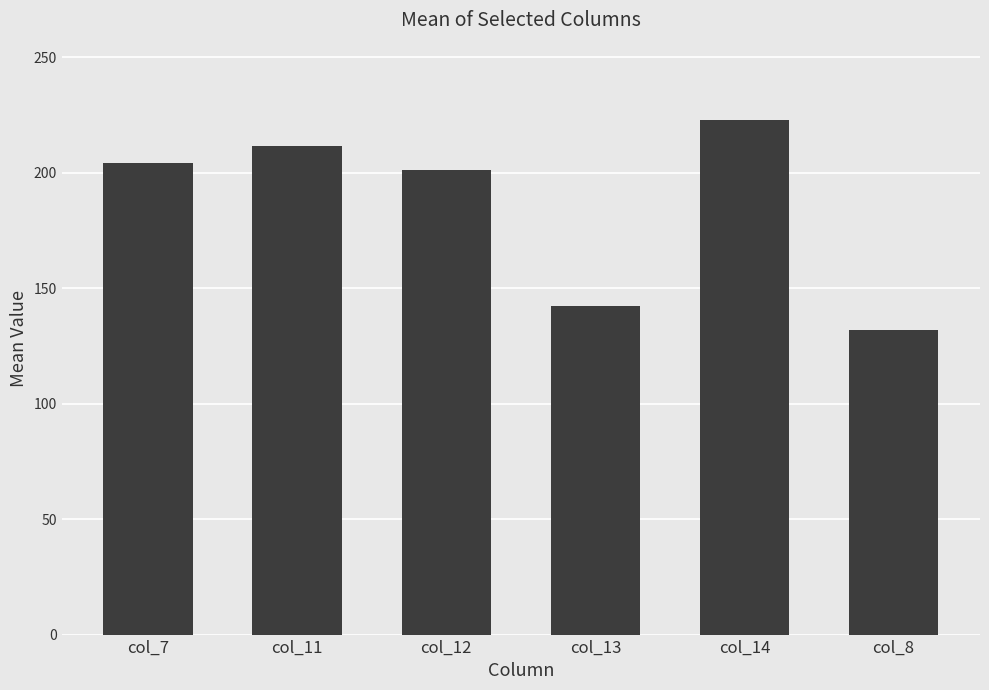

Which has a higher value, col_14 or col_11?

col_14